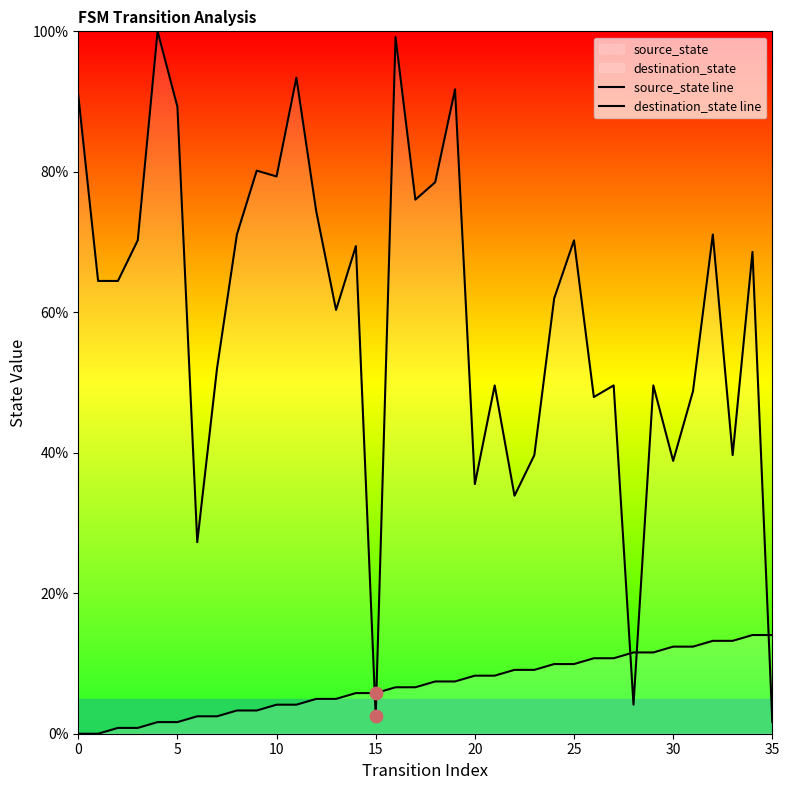

Which series has the largest Y range (max minus min)?

destination_state line